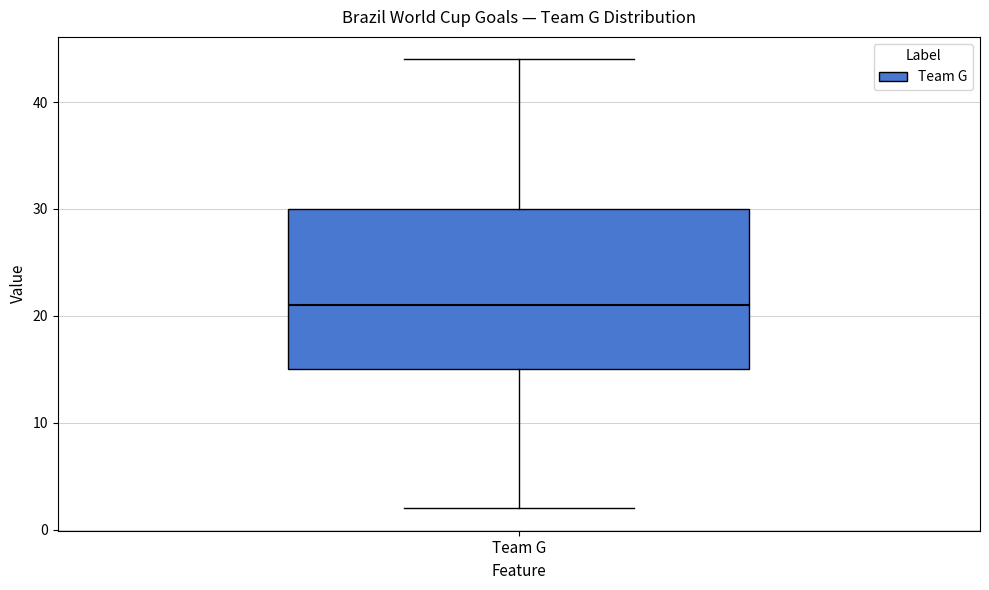

Where does the upper whisker of the box for Team G end on the y-axis? The values are not printed on the chart, so give them approximately, as read against the axis.

44